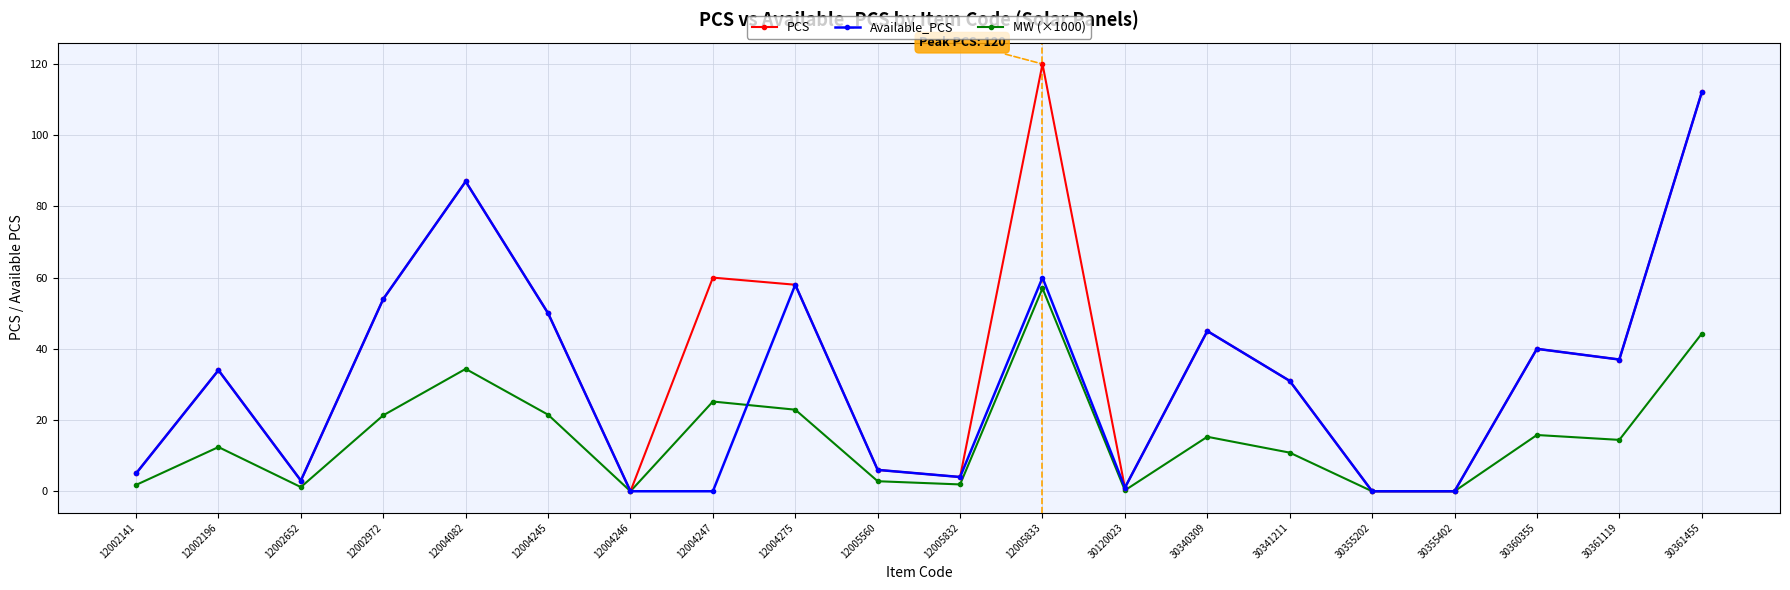

What is the value of the Available_PCS point at the 6th from the left?

50.0